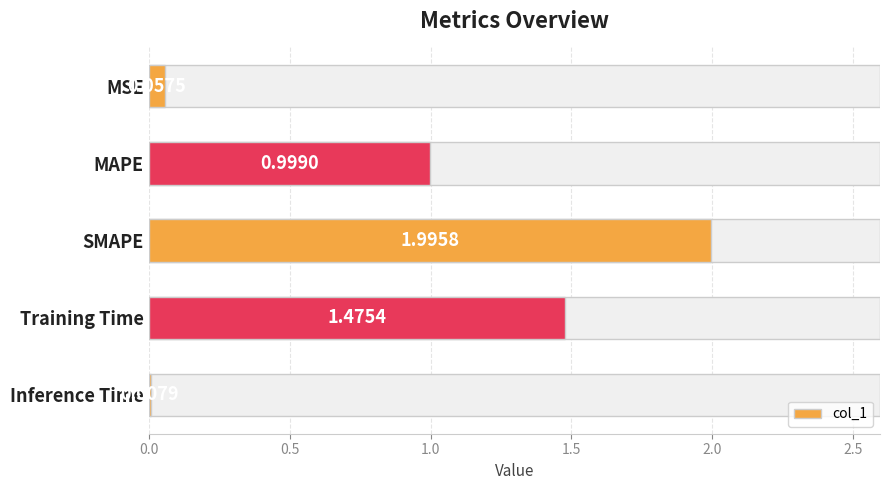

What is the change in value from MAPE to SMAPE?

+1.0